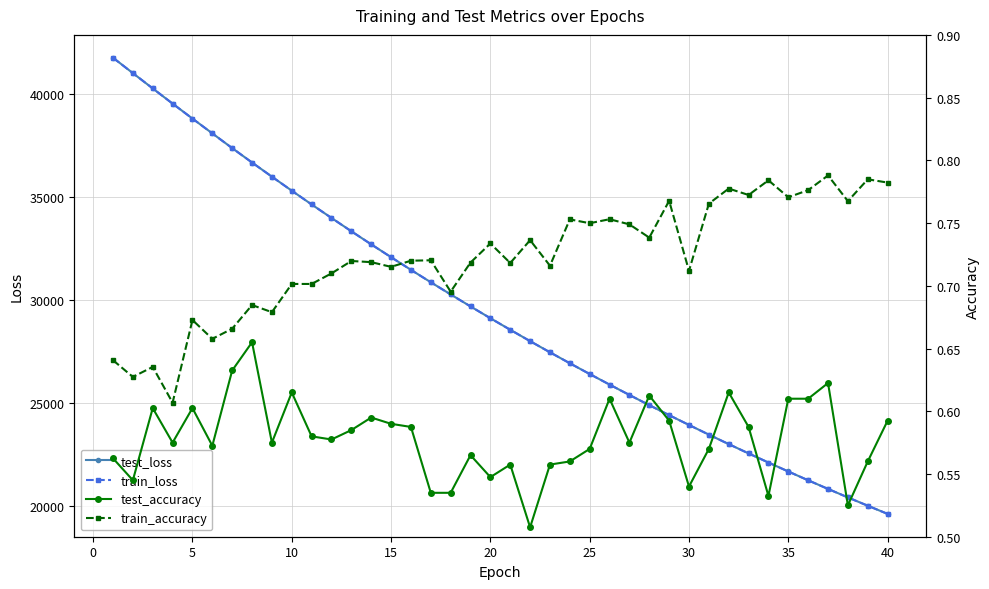

Is the value of test_loss at 18 greater than the value of train_accuracy at 34?

Yes